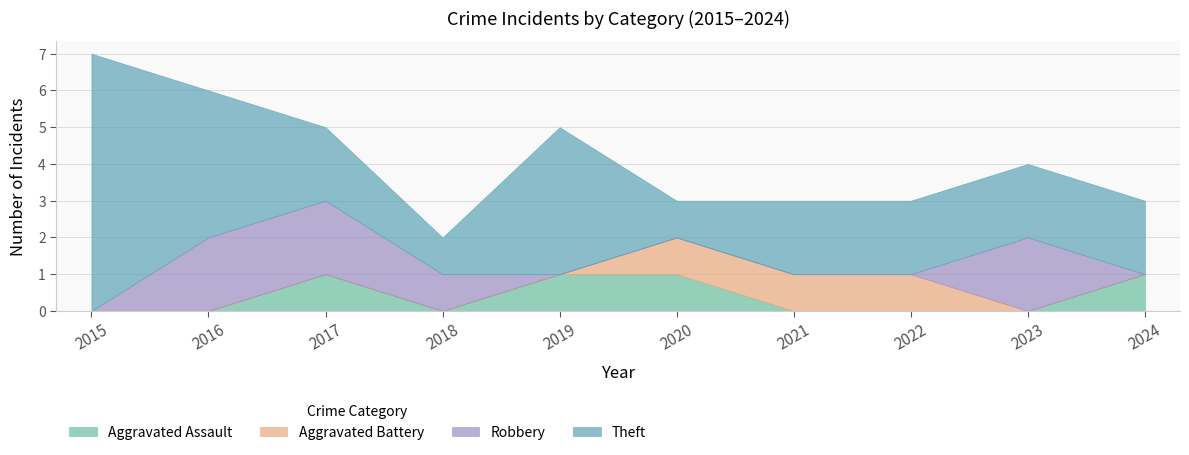

The value of Theft at 2021 is 2. True or false?

True